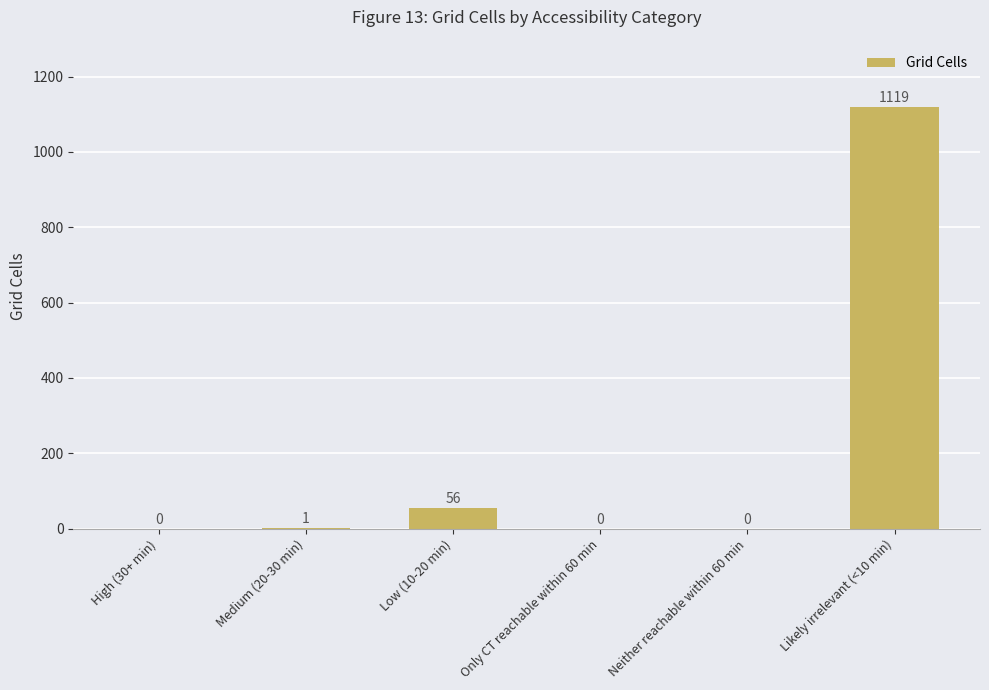

Are the bars horizontal?

No